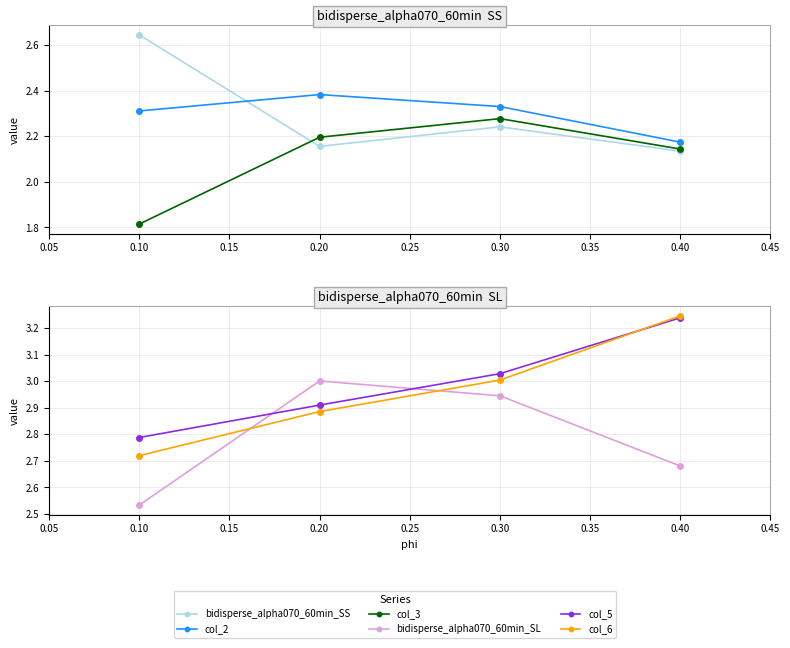

Read the bidisperse_alpha070_60min_SS value at 0.10.

2.6